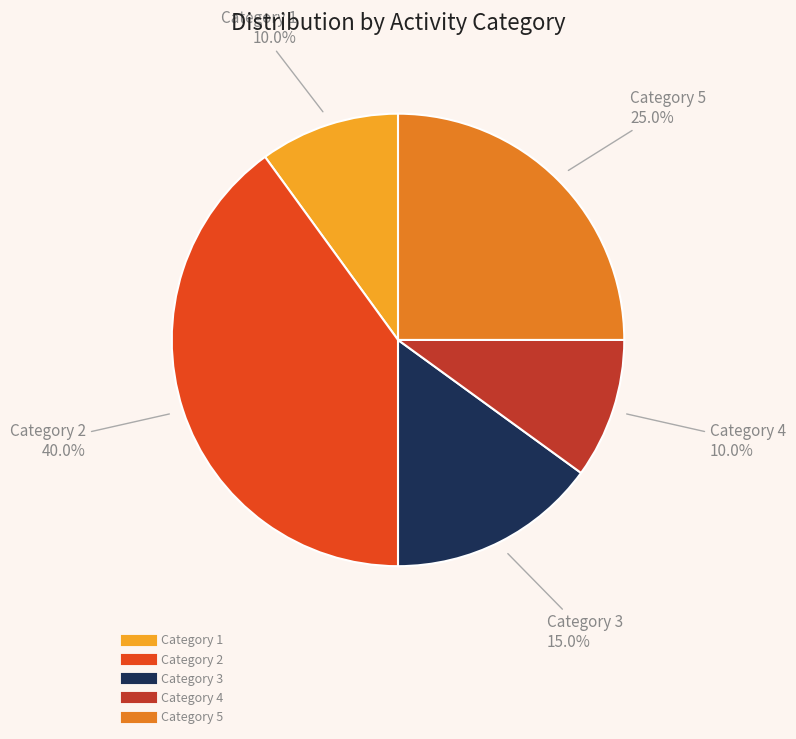

What percentage is NOT represented by Category 4?

90.0%